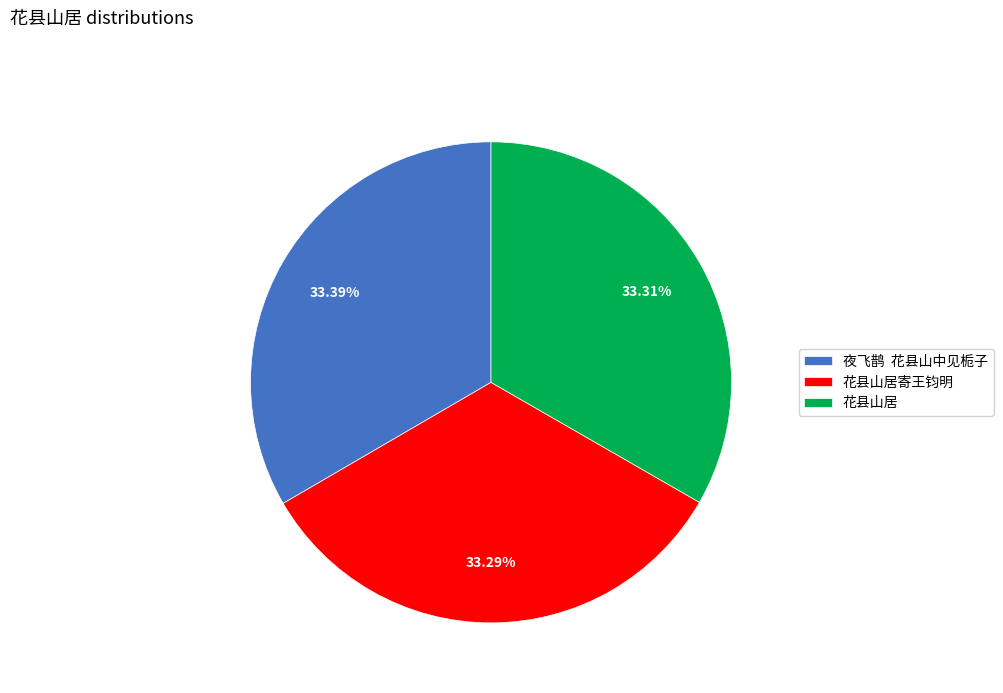

What is the ratio of the value at 花县山居寄王钧明 to the value at 花县山居?

1.0